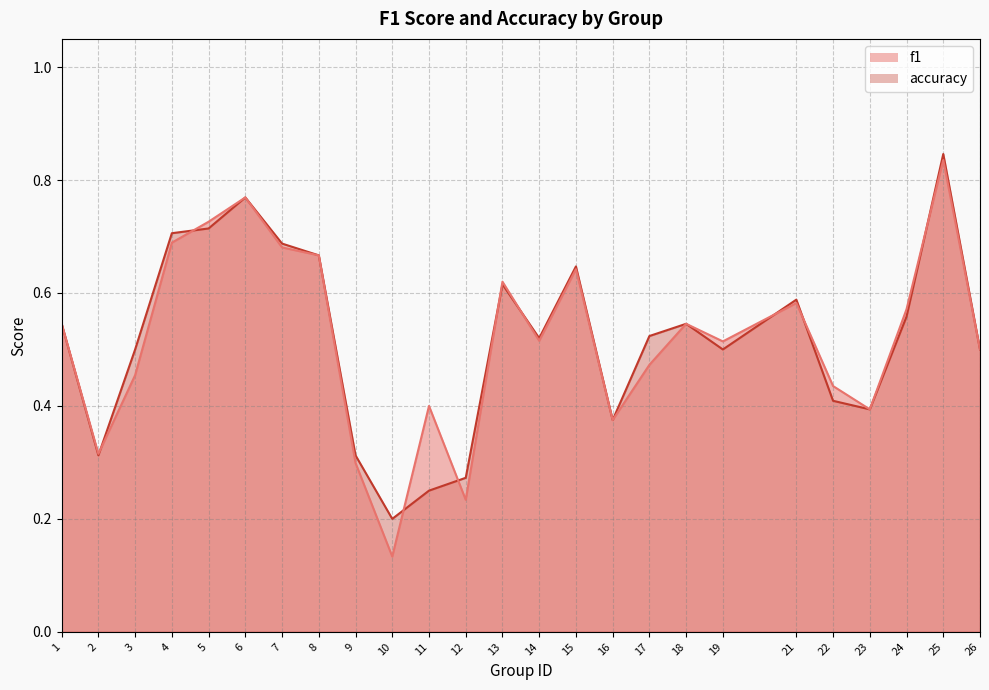

True or false: accuracy has more than 0 points higher than both neighbors.

True